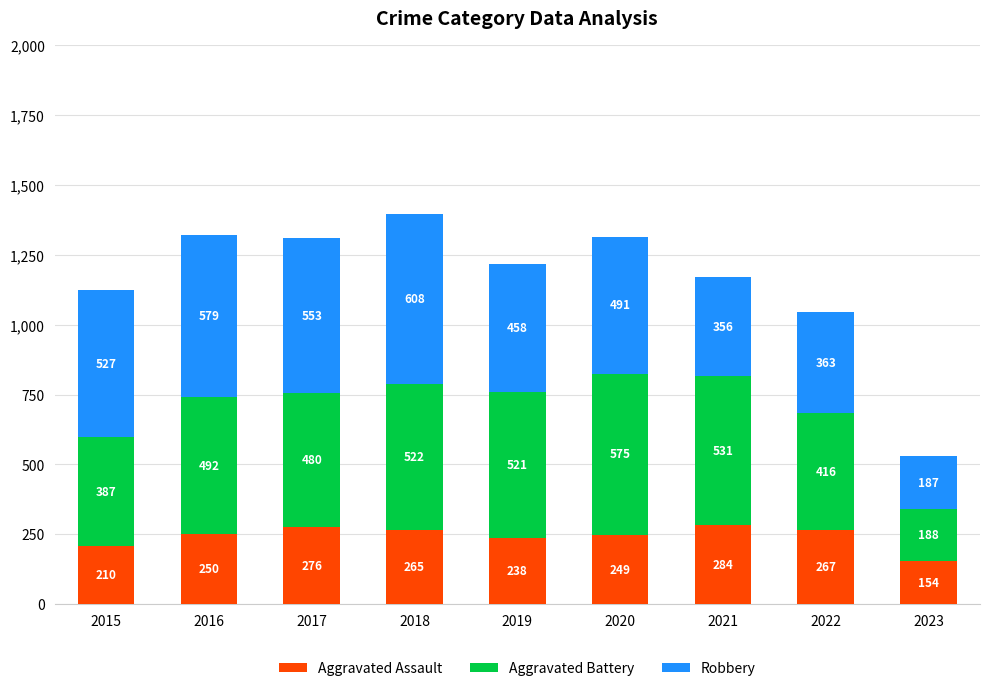

Rank the categories by Aggravated Assault value from highest to lowest.

2021, 2017, 2022, 2018, 2016, 2020, 2019, 2015, 2023